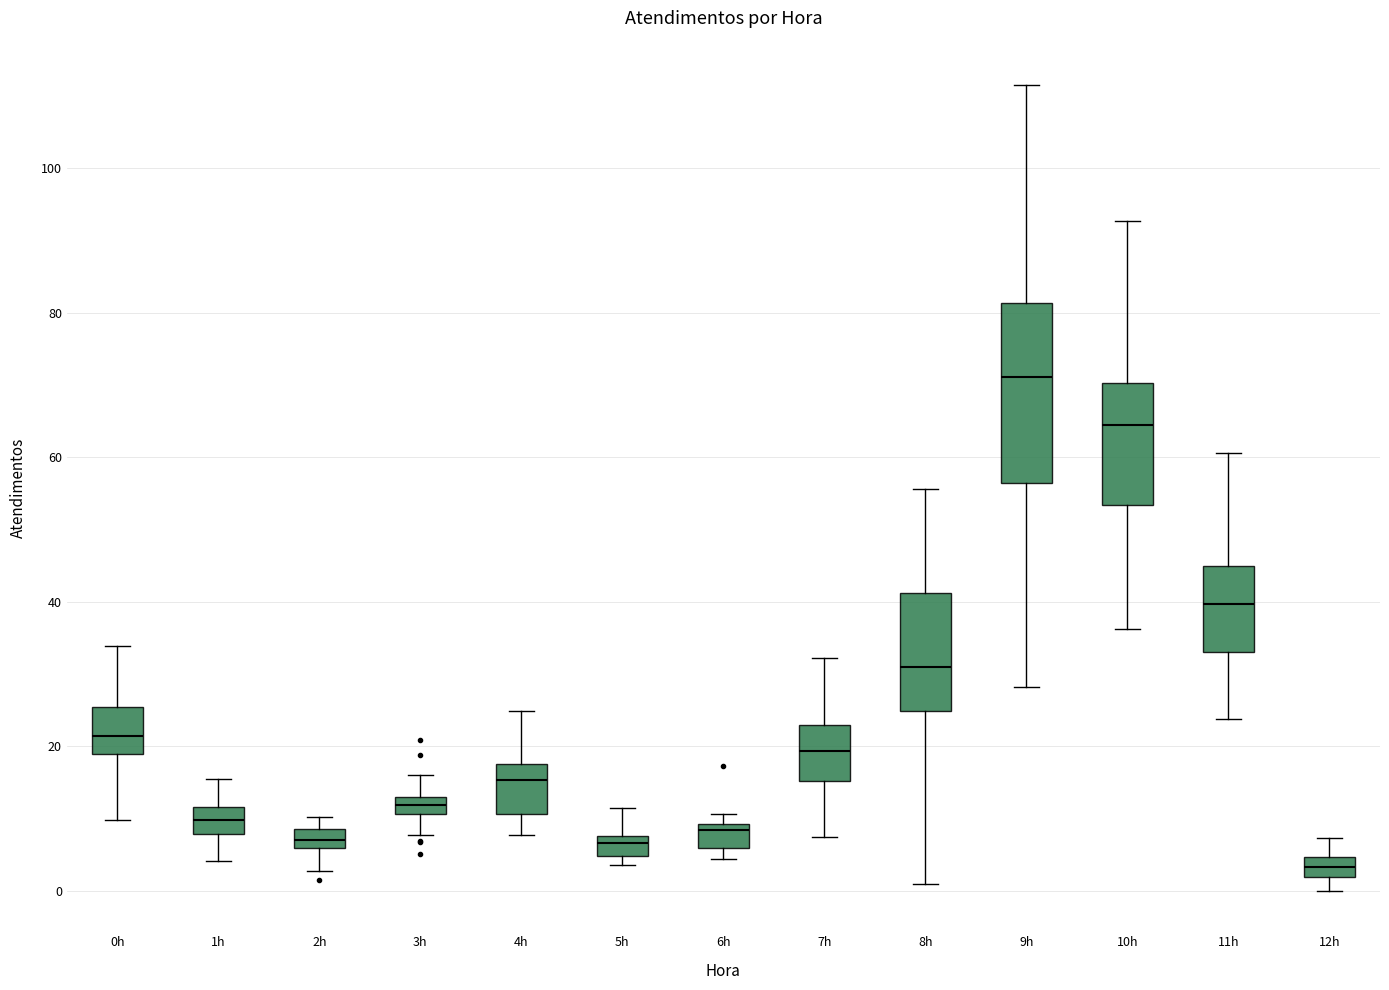

Comparing the boxes themselves (not the whiskers), which one is the tallest?

9h